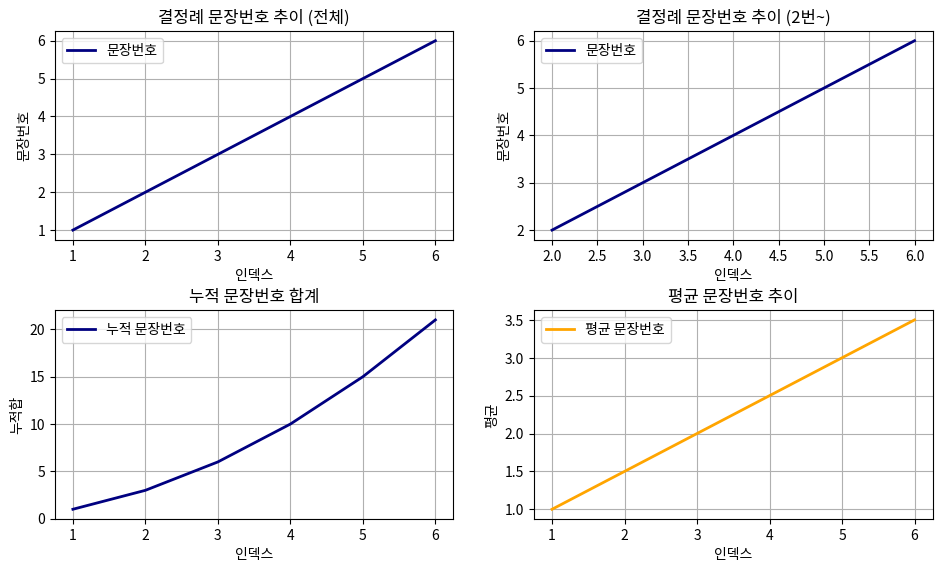

Is it true that 누적 문장번호 equals 10 at 4?

True